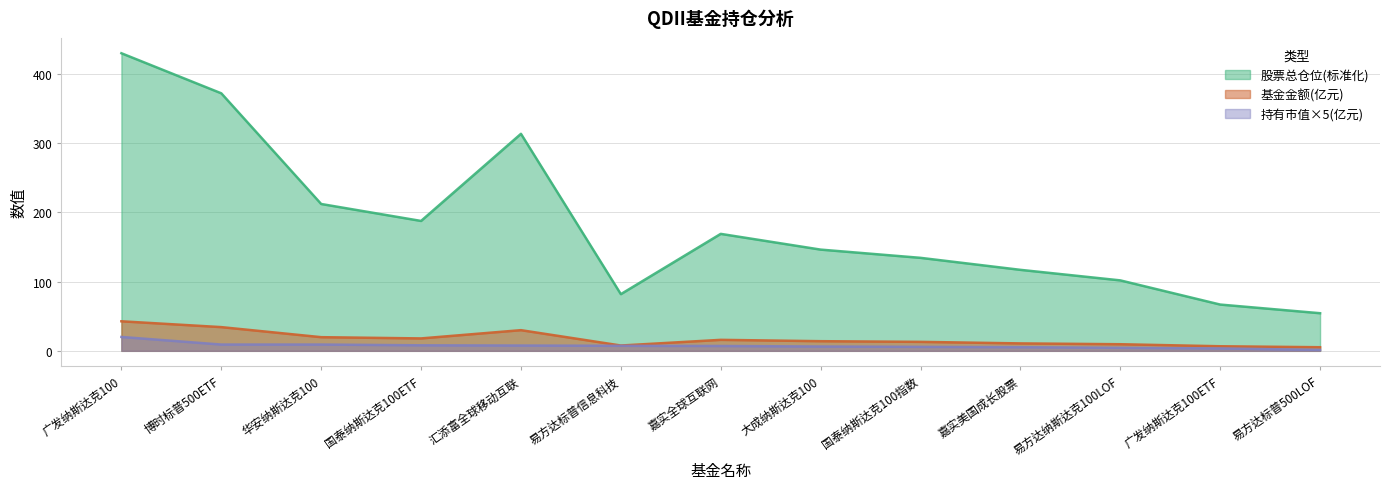

How many data points does each series have?

13